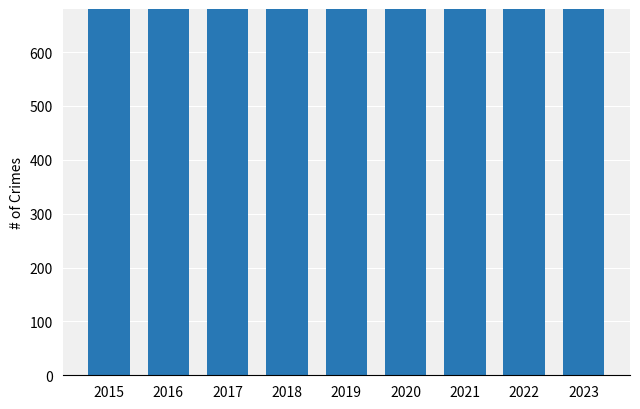

List the labels in order of value, largest first.

2018, 2016, 2020, 2017, 2019, 2021, 2015, 2022, 2023